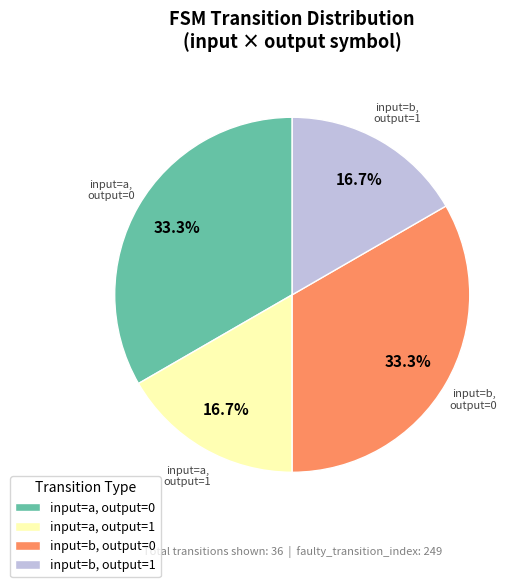

Does any single category account for the majority?

No